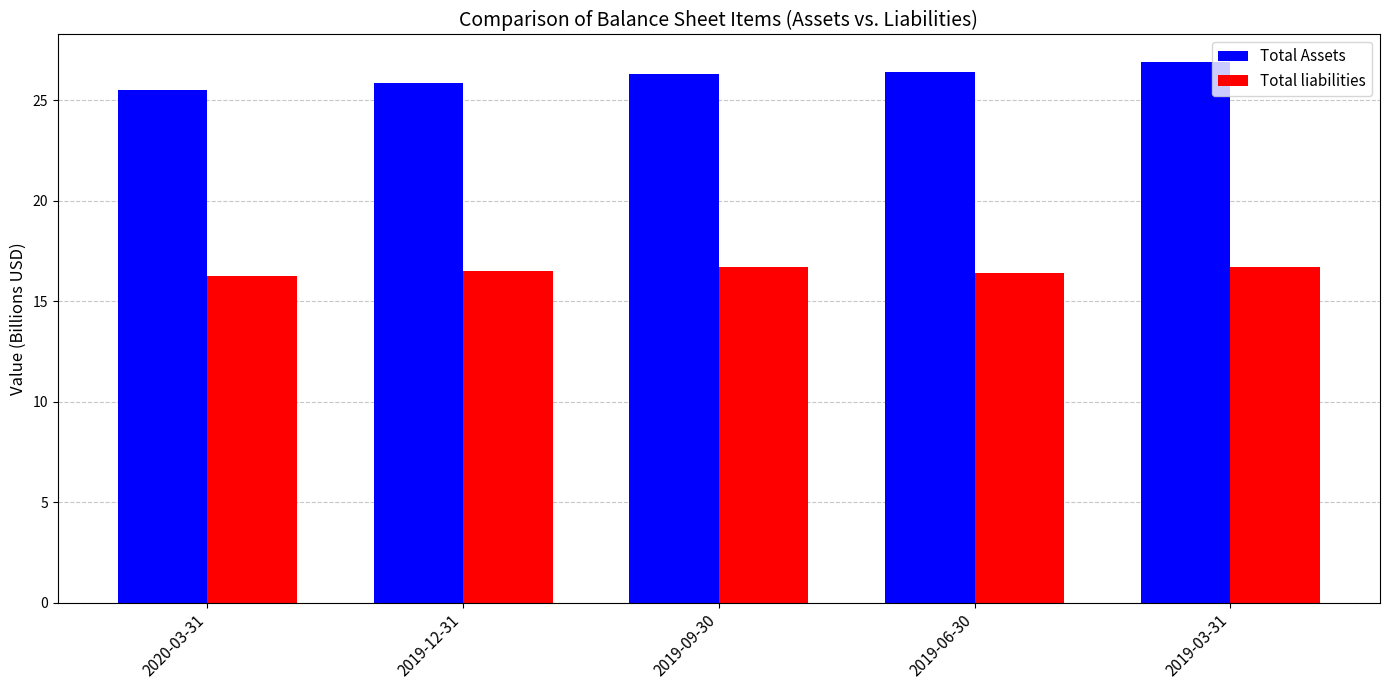

True or false: Total liabilities has a value of 16.5 at 2019-12-31.

True